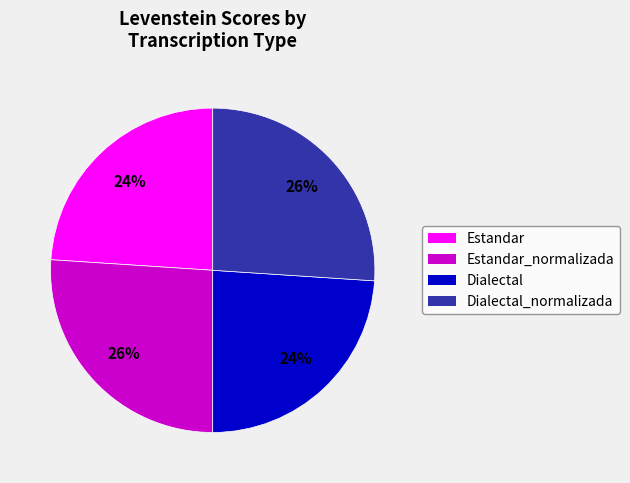

To the nearest percent, what is the difference between the largest and smallest slice percentages?

2%